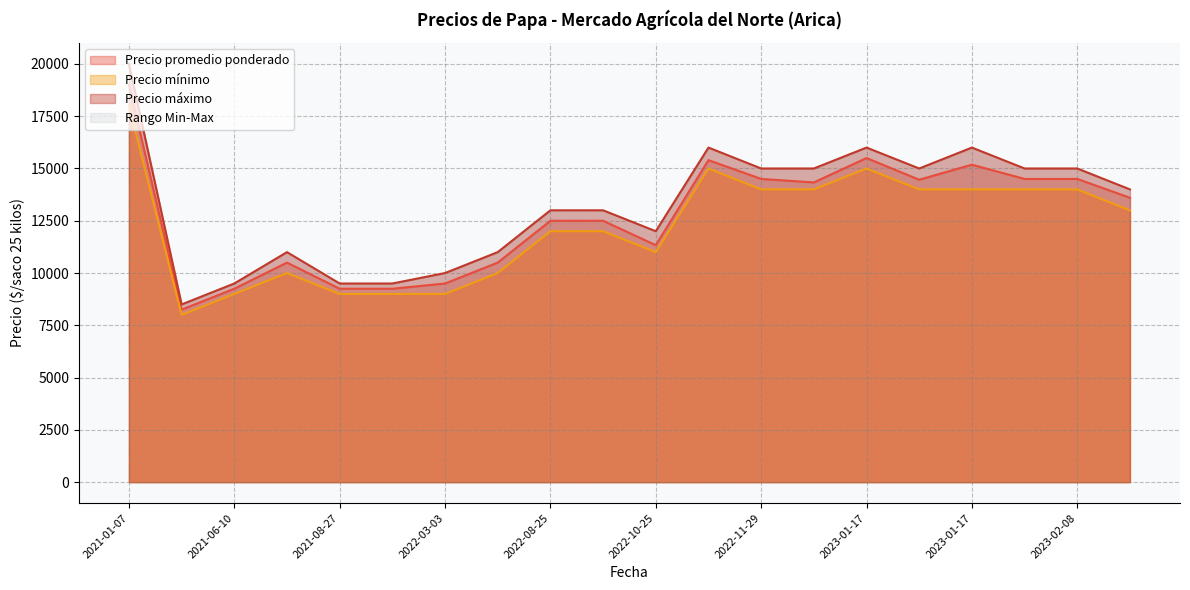

What value does the Precio promedio ponderado series have at 2022-10-25?

11333